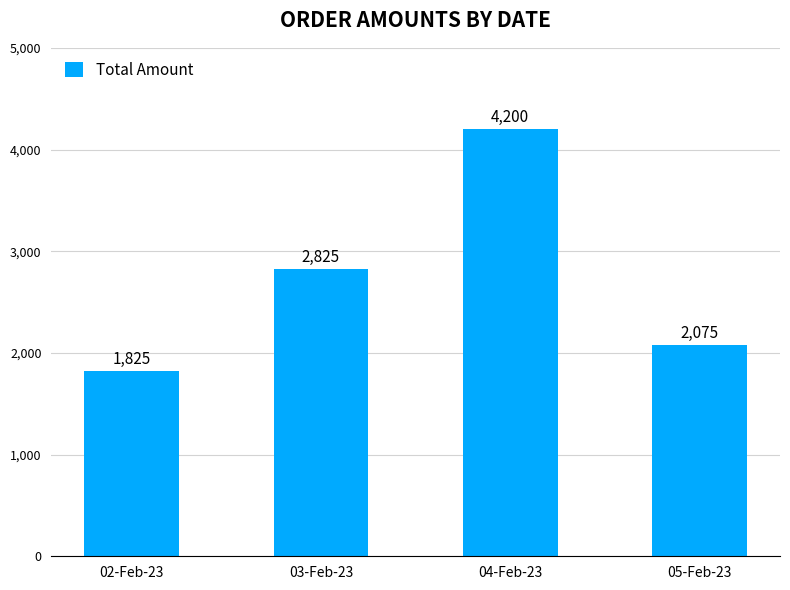

Read the value at 05-Feb-23.

2075